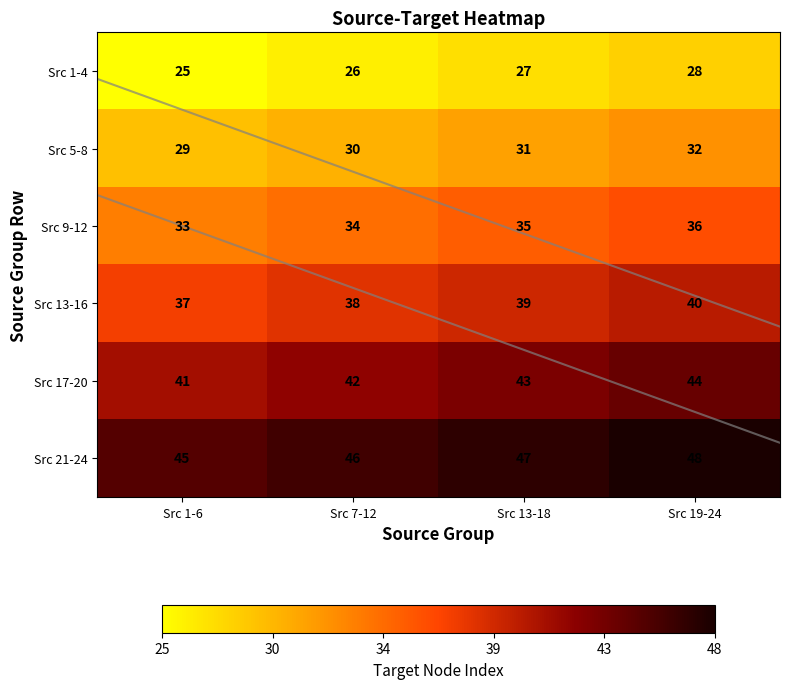

The Src 9-12 series shows 35 at Src 13-18. True or false?

True